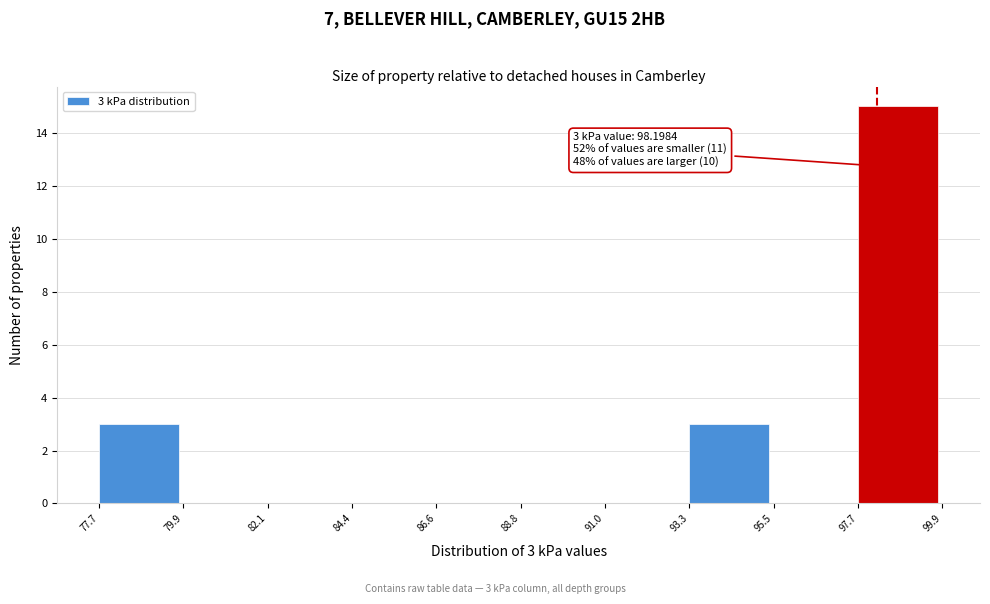

Over which range of the x-axis is the bar tallest?

97.7 to 99.9